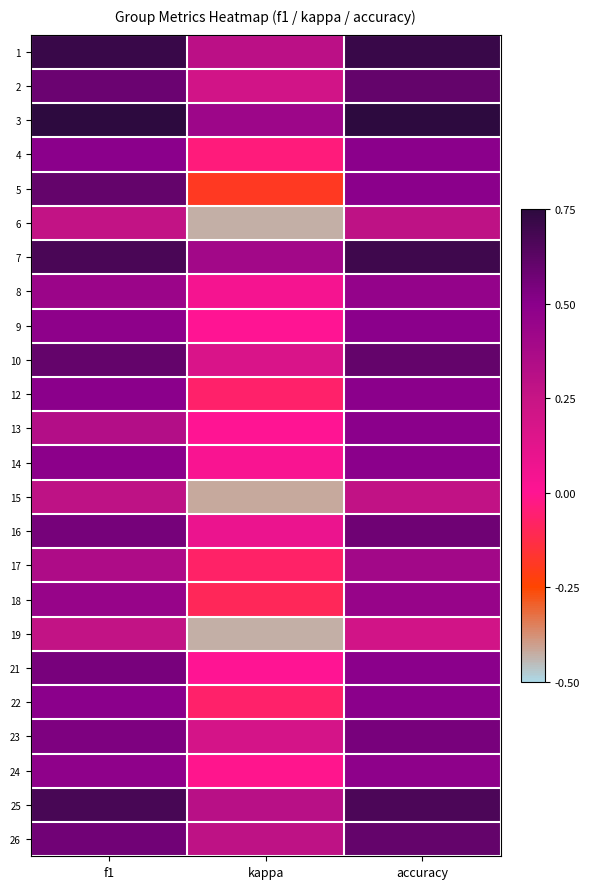

What is the spread (max minus min) of values at accuracy?

0.6